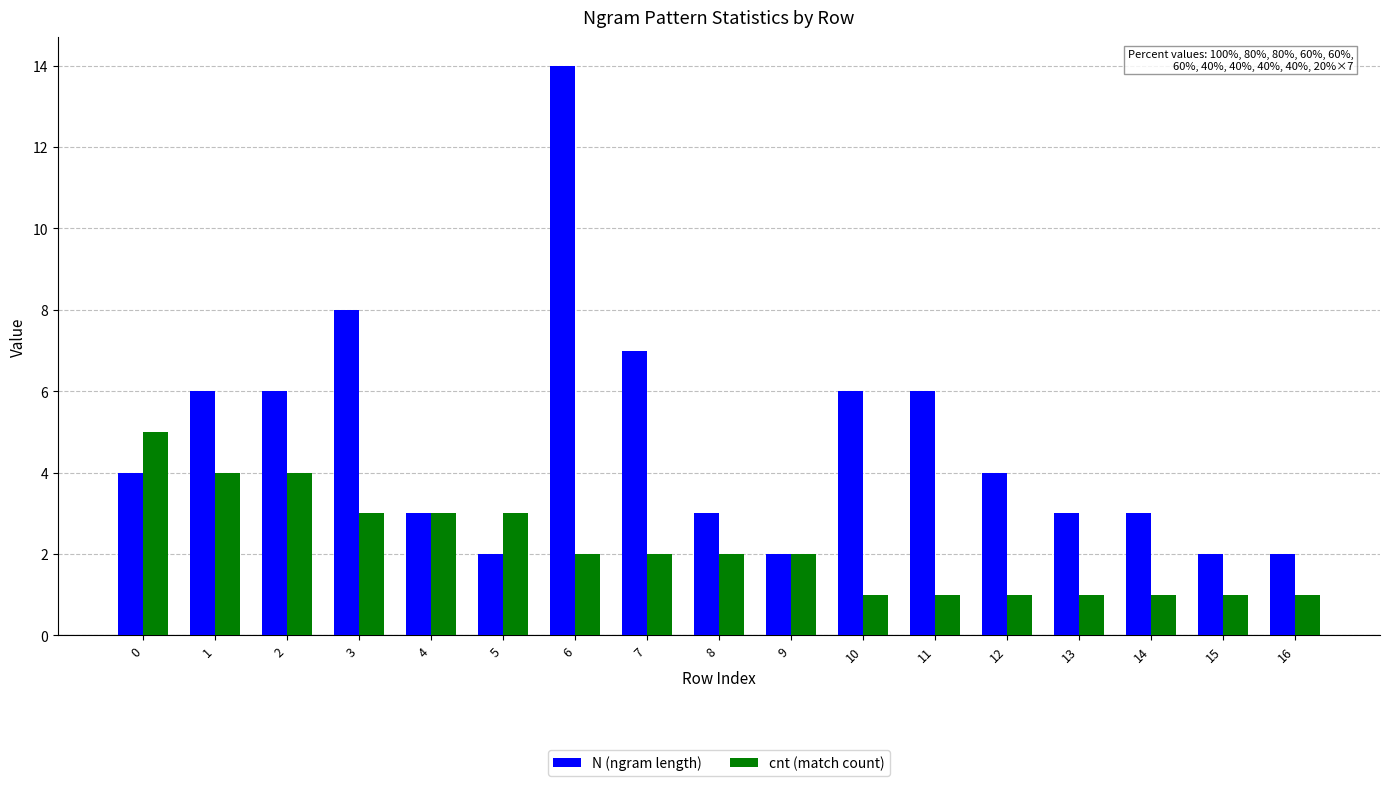

How many distinct data groups are displayed?

2